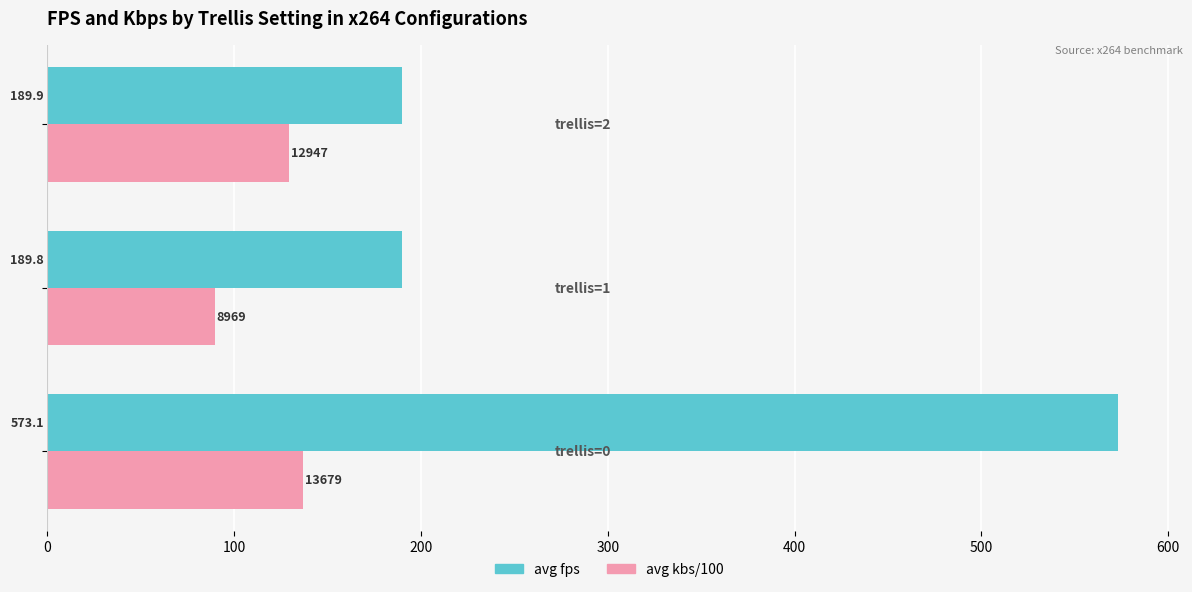

What is the greatest value displayed?

573.1